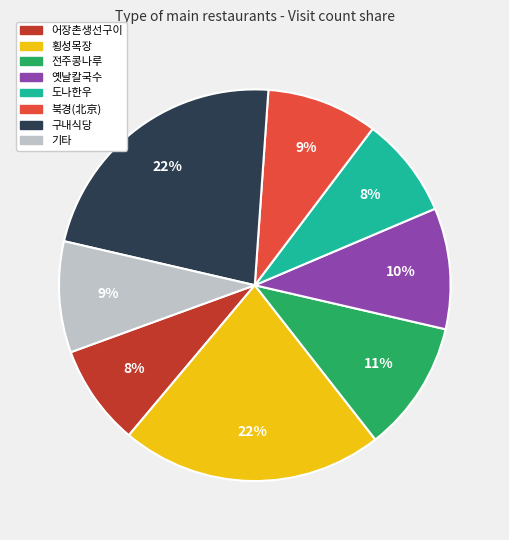

The 북경(北京) slice represents 9% of the pie. True or false?

True